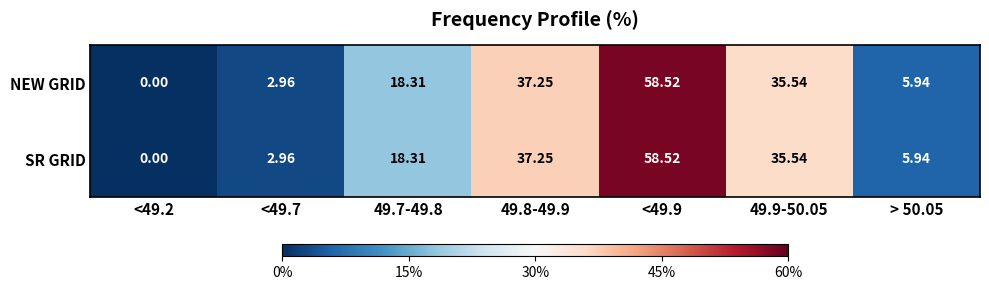

Is the value of SR GRID at 49.9-50.05 greater than the value of NEW GRID at <49.9?

No